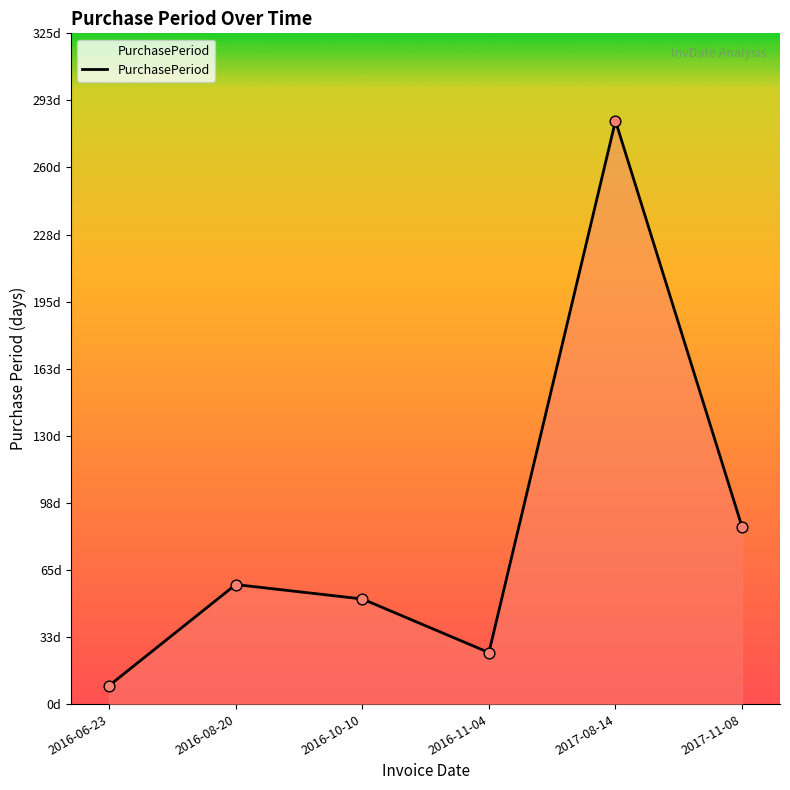

What is the change in value from 2016-06-23 to 2016-08-20?

+49